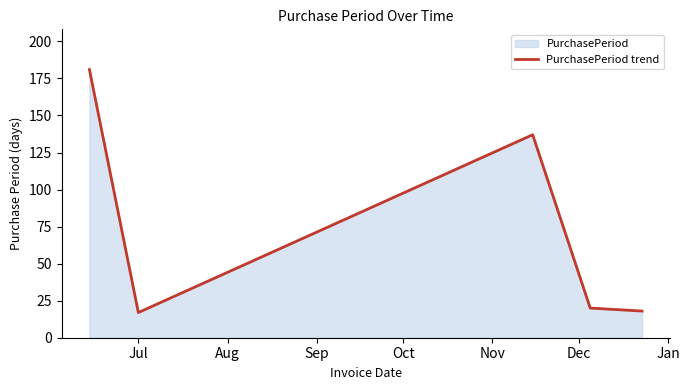

What is the difference between the maximum and minimum values?

164